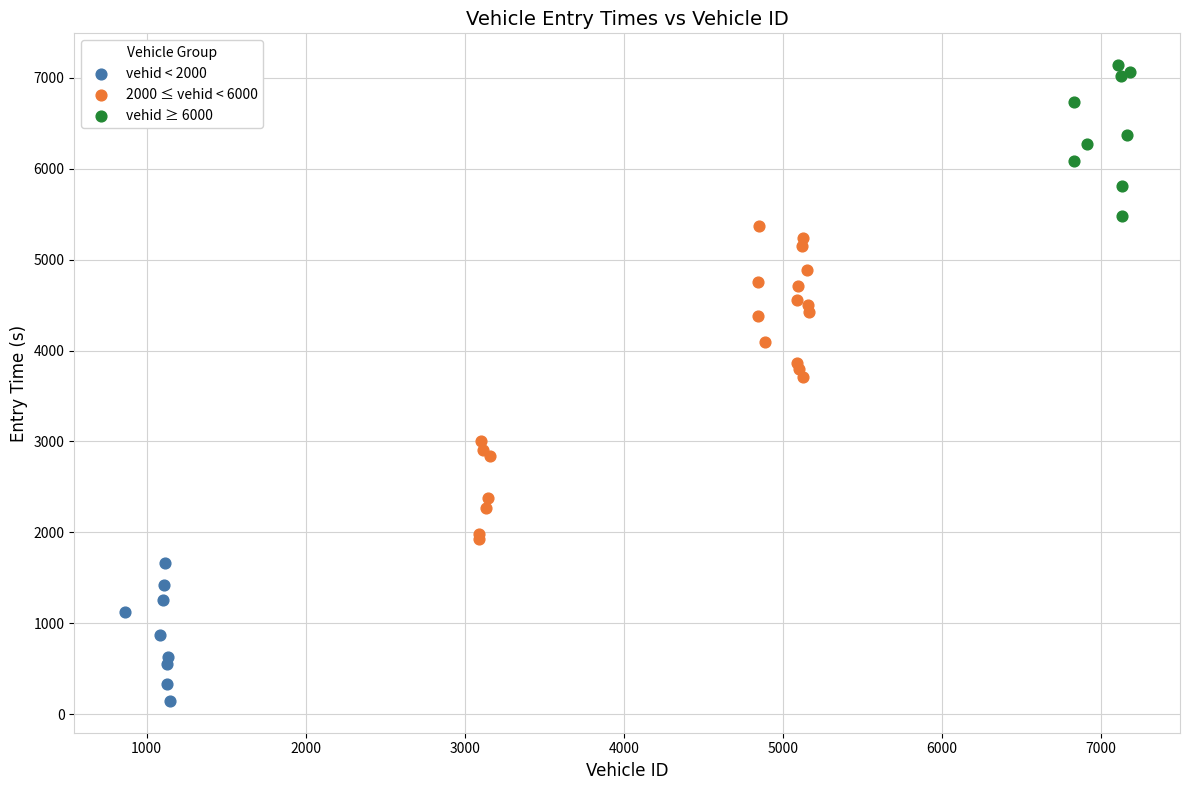

What are all the series names shown in the legend?

vehid < 2000, 2000 ≤ vehid < 6000, vehid ≥ 6000